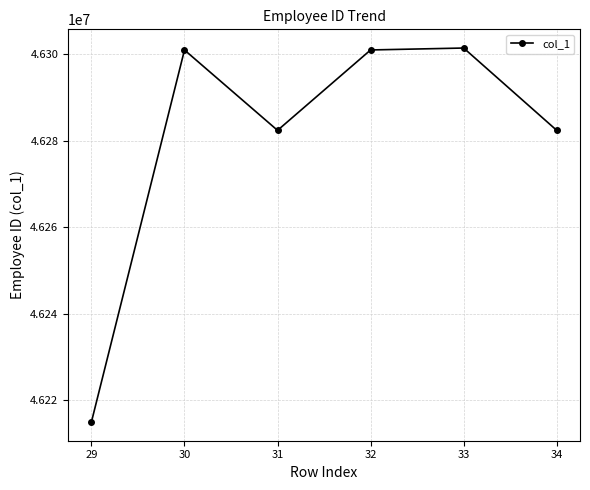

What is the difference between the values at 33 and 32?

444